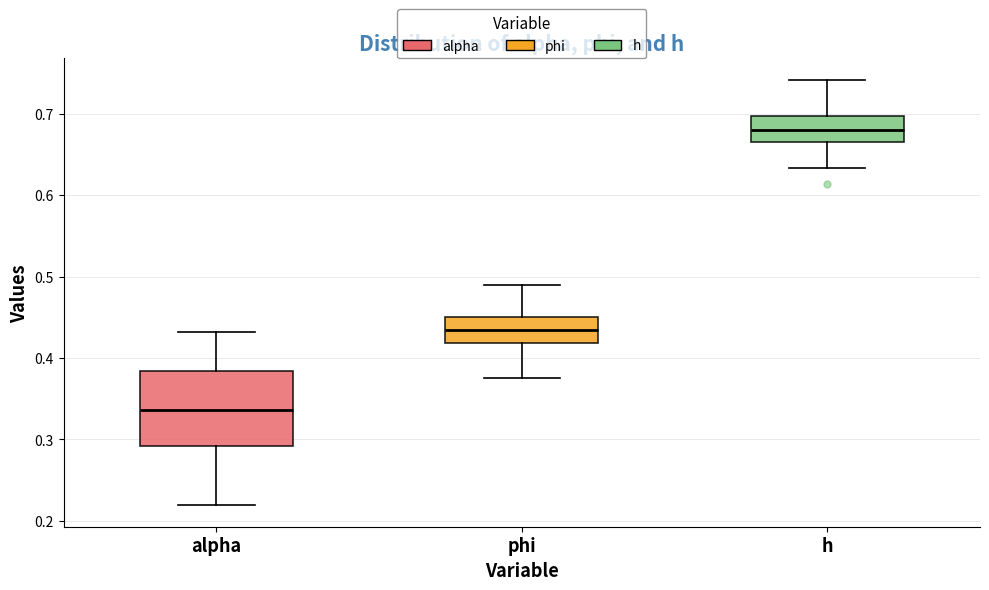

Comparing the boxes themselves (not the whiskers), which one is the tallest?

alpha